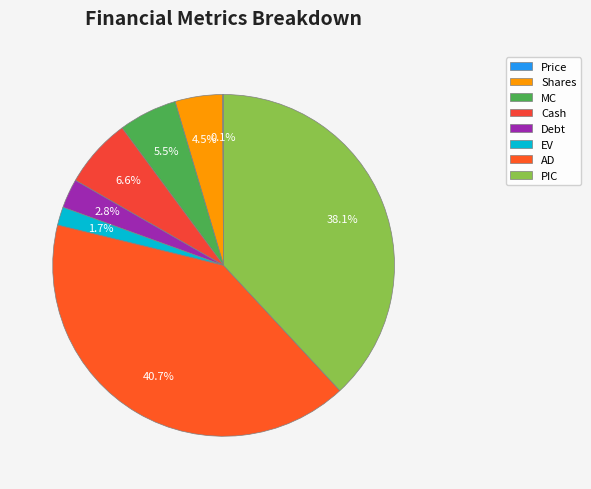

Which slice is the smallest?

Price